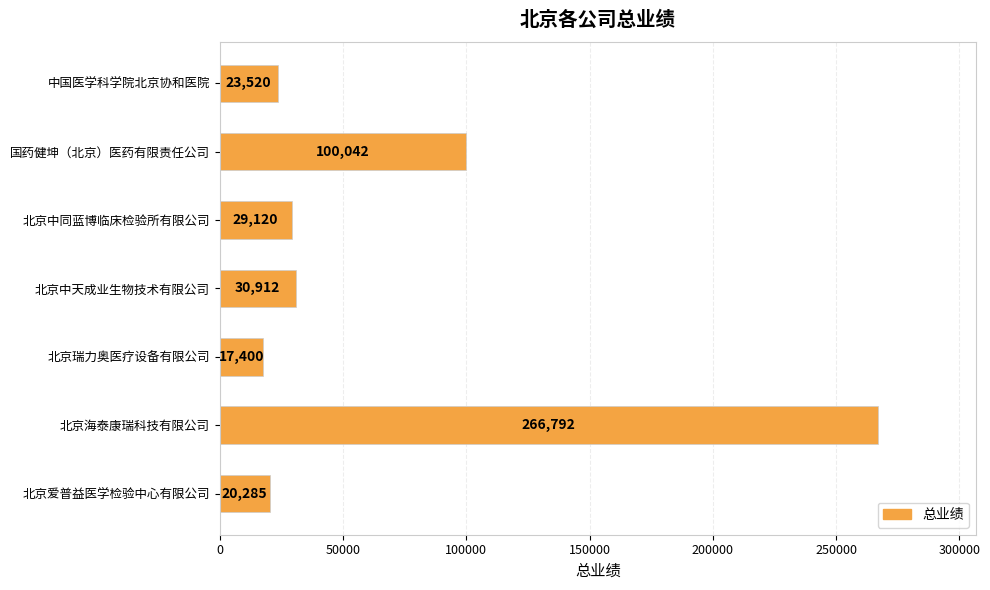

The value at 北京瑞力奥医疗设备有限公司 is 28595.9. True or false?

False